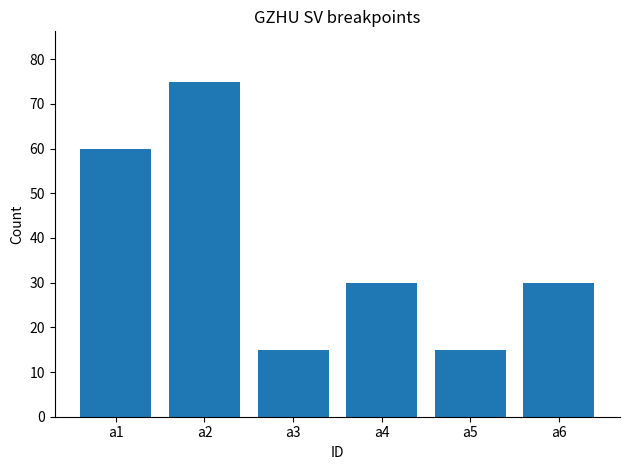

How many categories are shown in the chart?

6